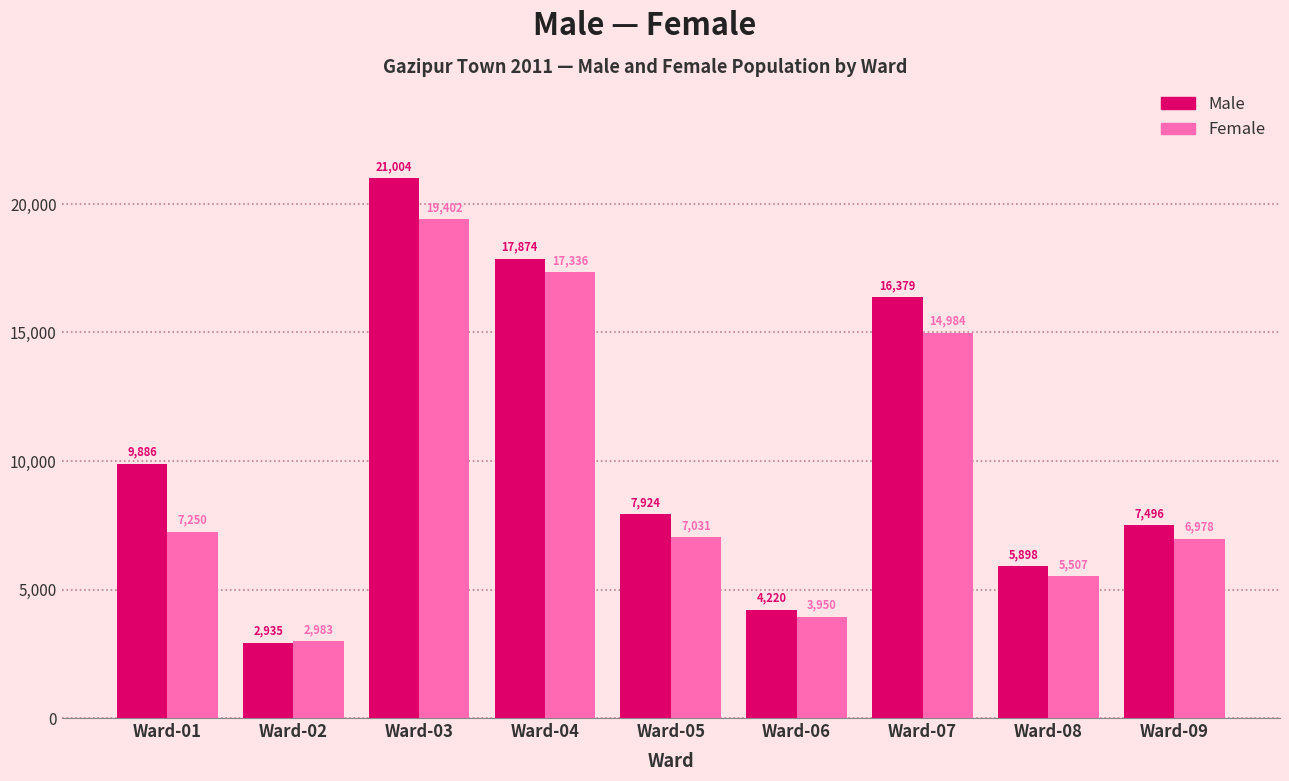

List the labels in order of Female value, smallest first.

Ward-02, Ward-06, Ward-08, Ward-09, Ward-05, Ward-01, Ward-07, Ward-04, Ward-03